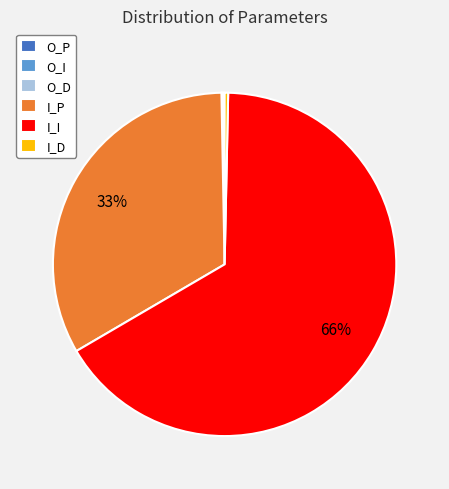

The I_P slice represents 33% of the pie. True or false?

True